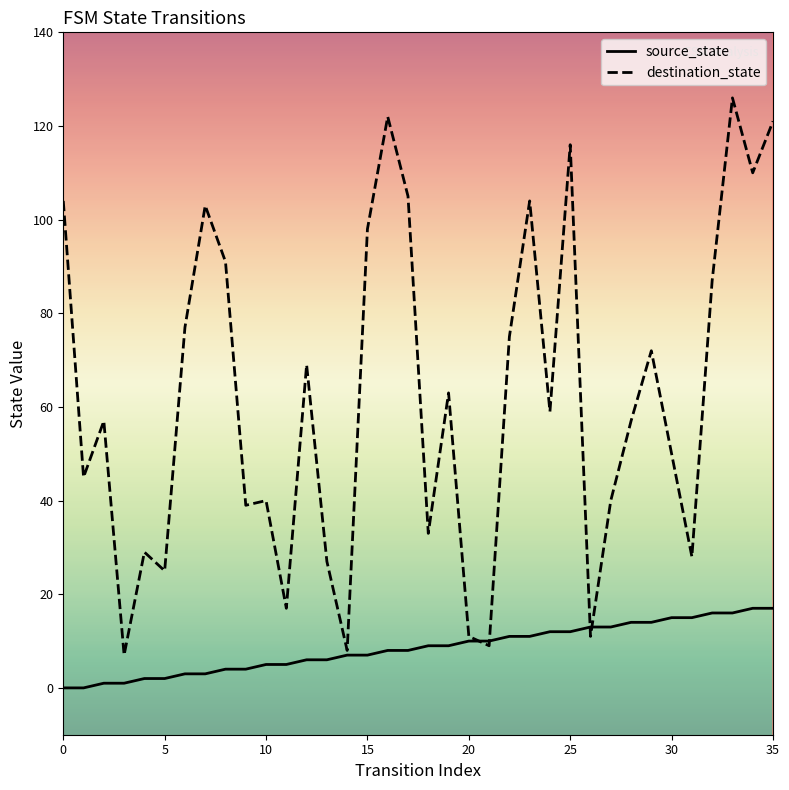

Which series has the widest spread of values?

destination_state